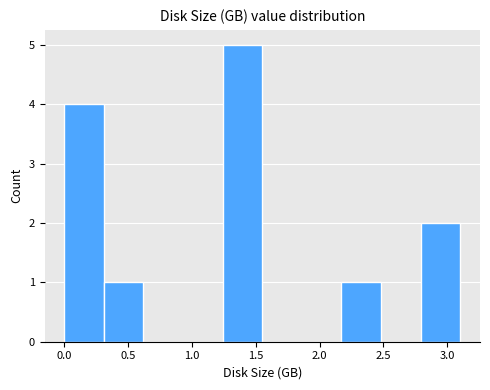

Reading left to right, list every bar in this chart as the range it spans on the x-axis followed by its height. Neither the bar edges nor the heights are printed on the chart, so give them approximately, as read against the axes.

0.00 to 0.30: 4
0.30 to 0.60: 1
0.60 to 0.95: 0
0.95 to 1.25: 0
1.25 to 1.55: 5
1.55 to 1.85: 0
1.85 to 2.15: 0
2.15 to 2.50: 1
2.50 to 2.80: 0
2.80 to 3.10: 2